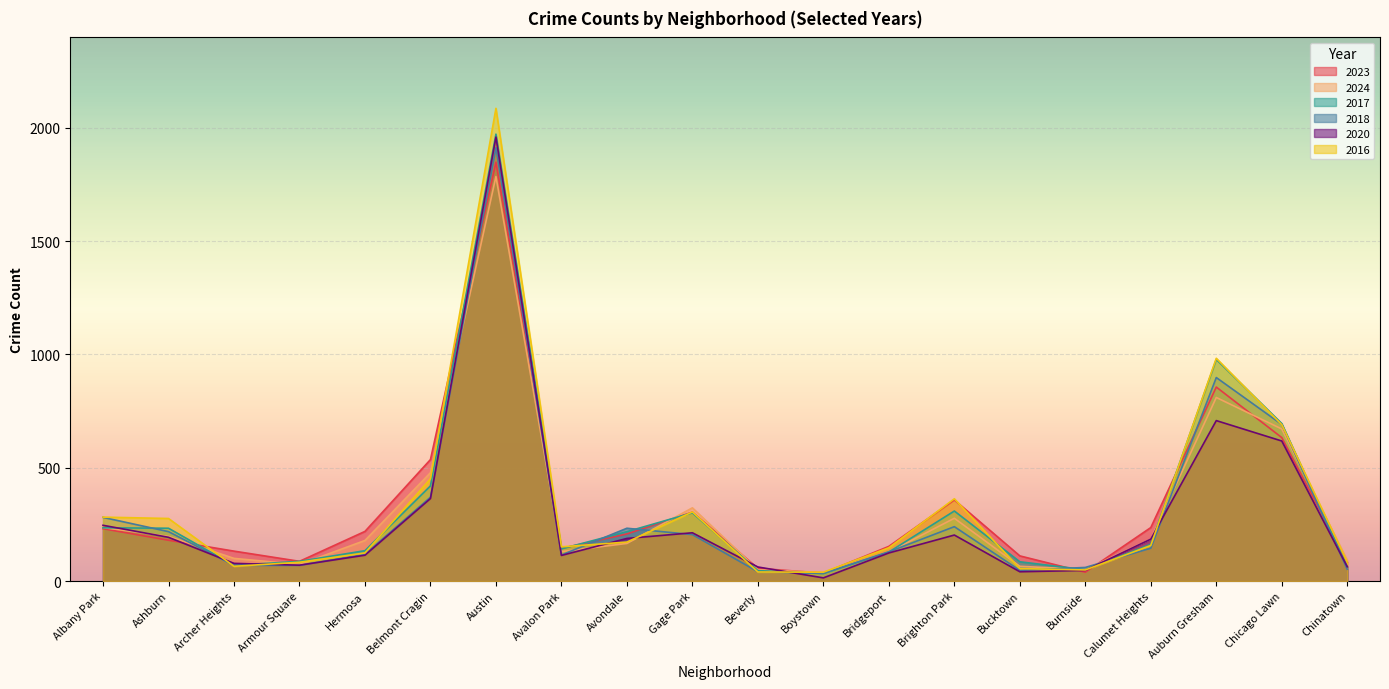

What is the average value of the 2020 series?

280